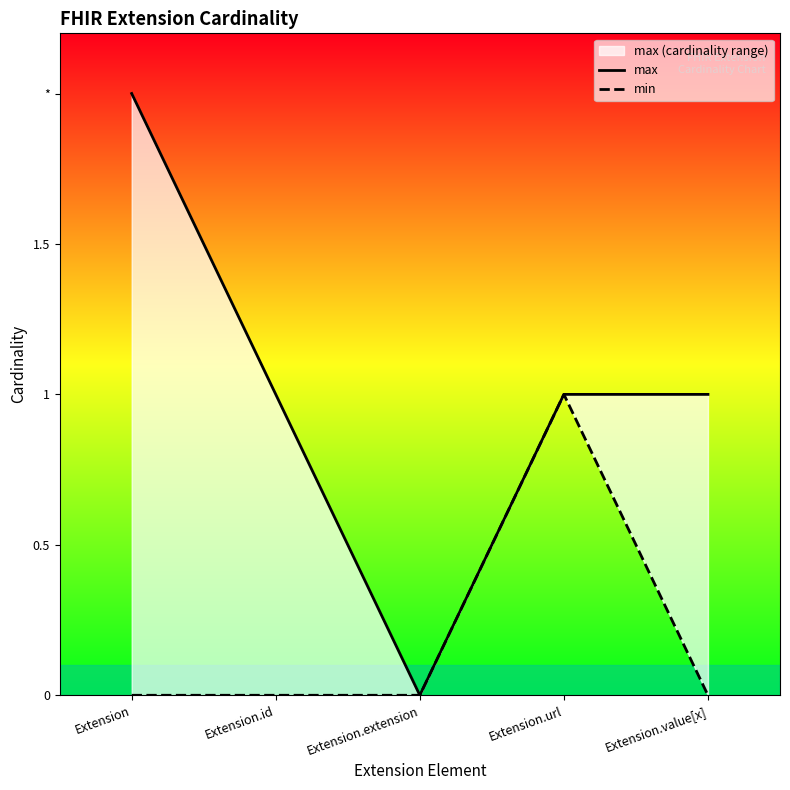

True or false: max and min cross at least once.

False